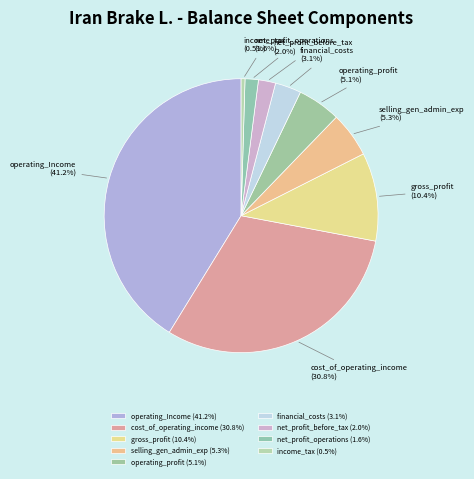

Which has a higher value, financial_costs or gross_profit?

gross_profit